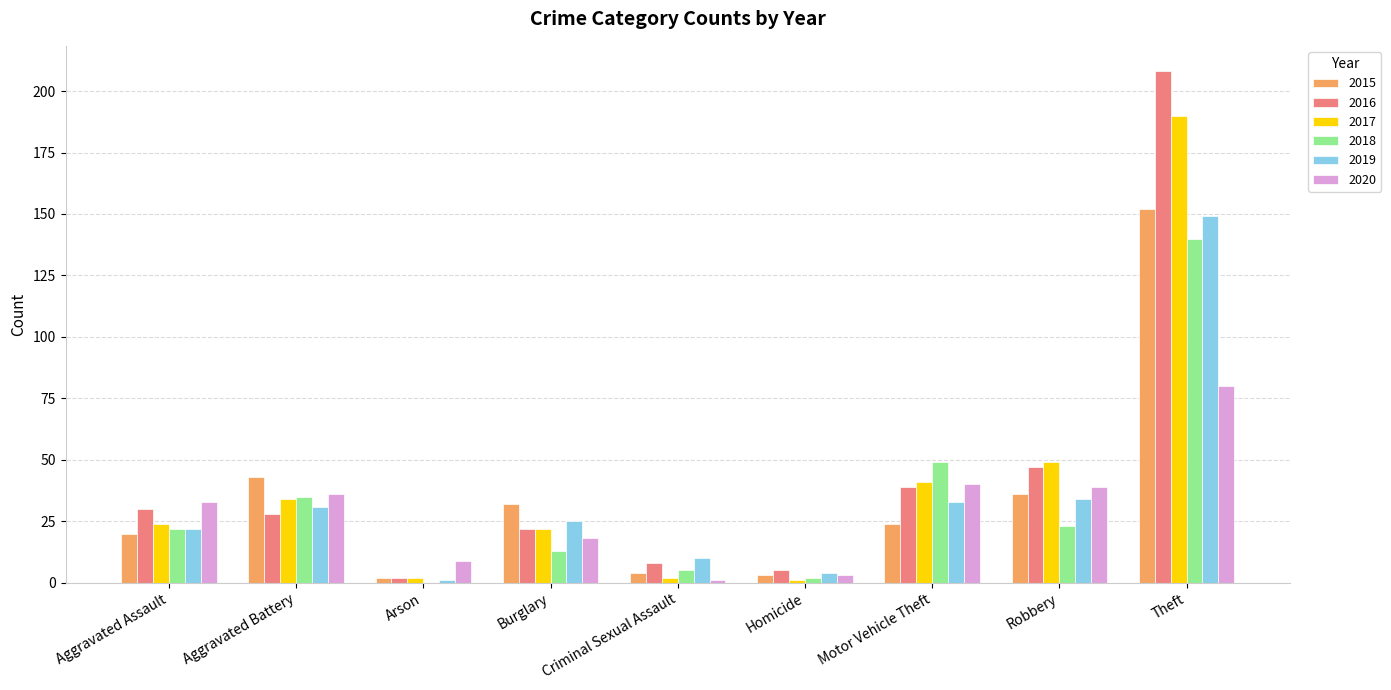

What is the sum of all 2016 values?

389